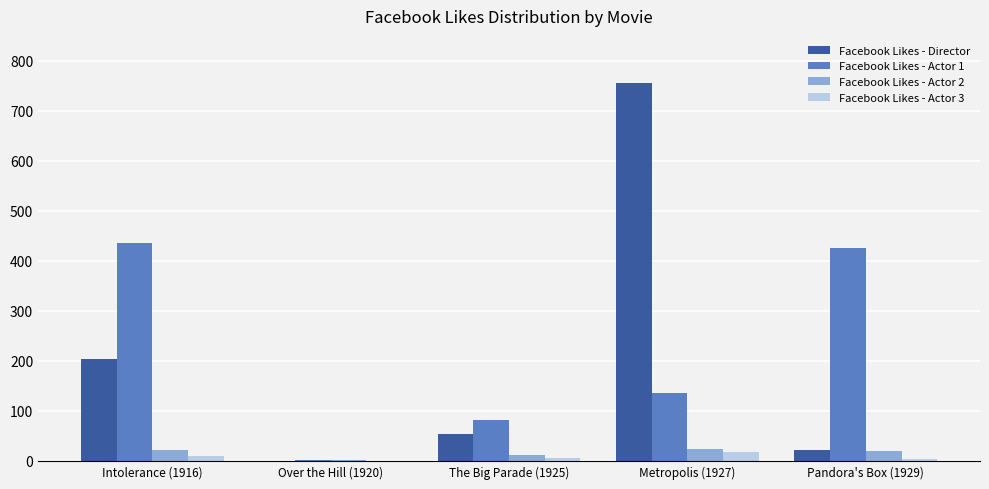

What is the sum of all Facebook Likes - Actor 1 values?

1081